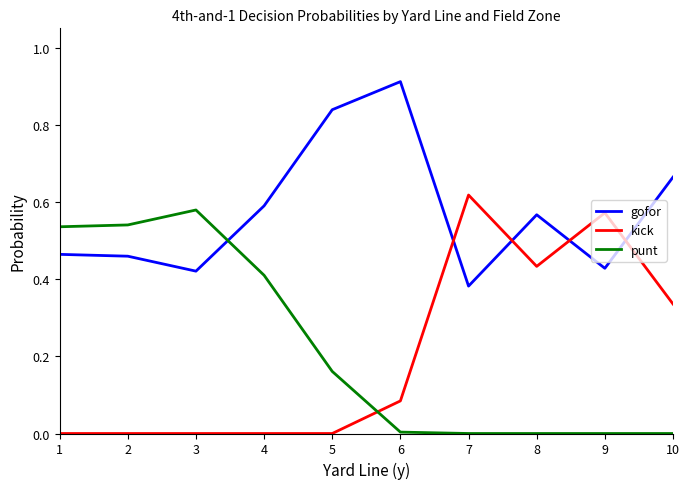

The value of kick at 3 is 0.0. True or false?

True